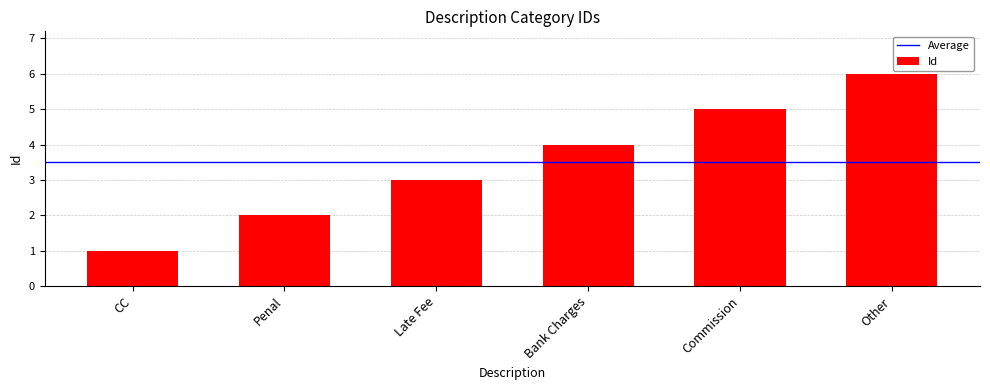

How many bars are there in total?

6